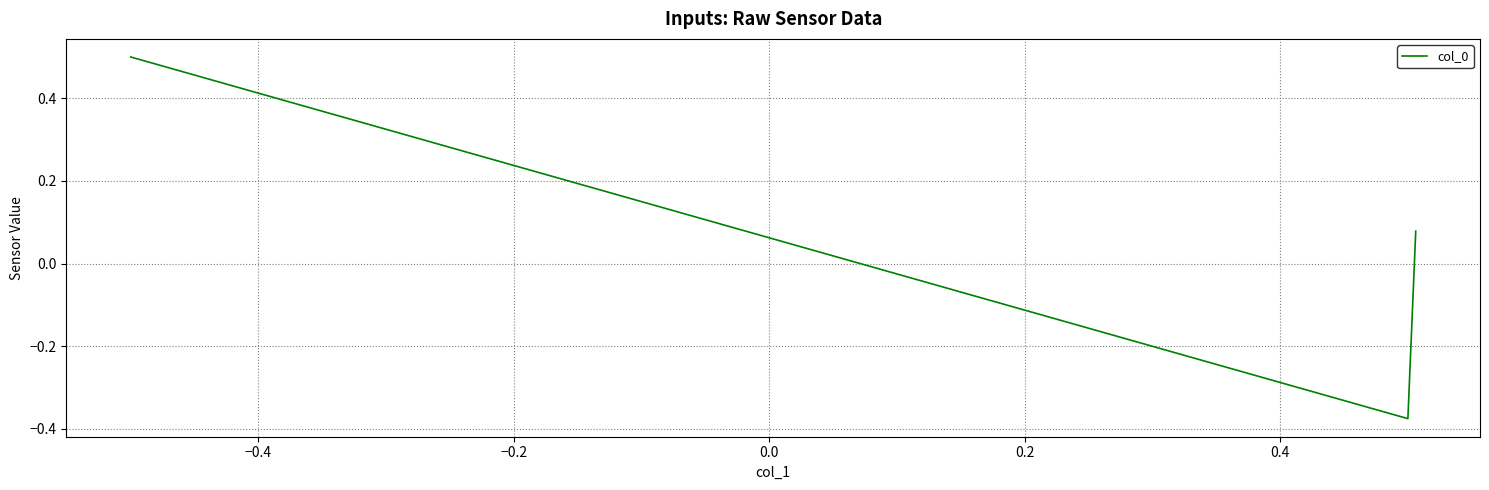

What is the difference between the maximum and minimum values?

0.9